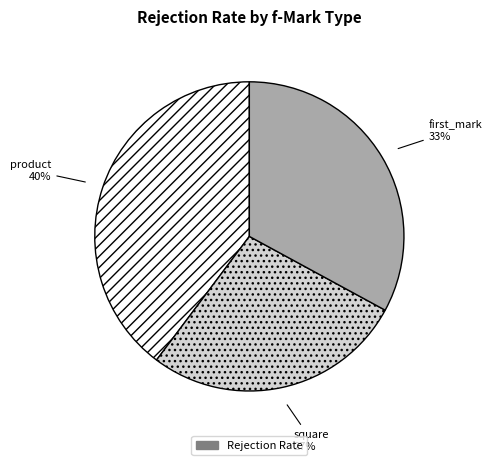

Is there a majority slice in this chart?

No